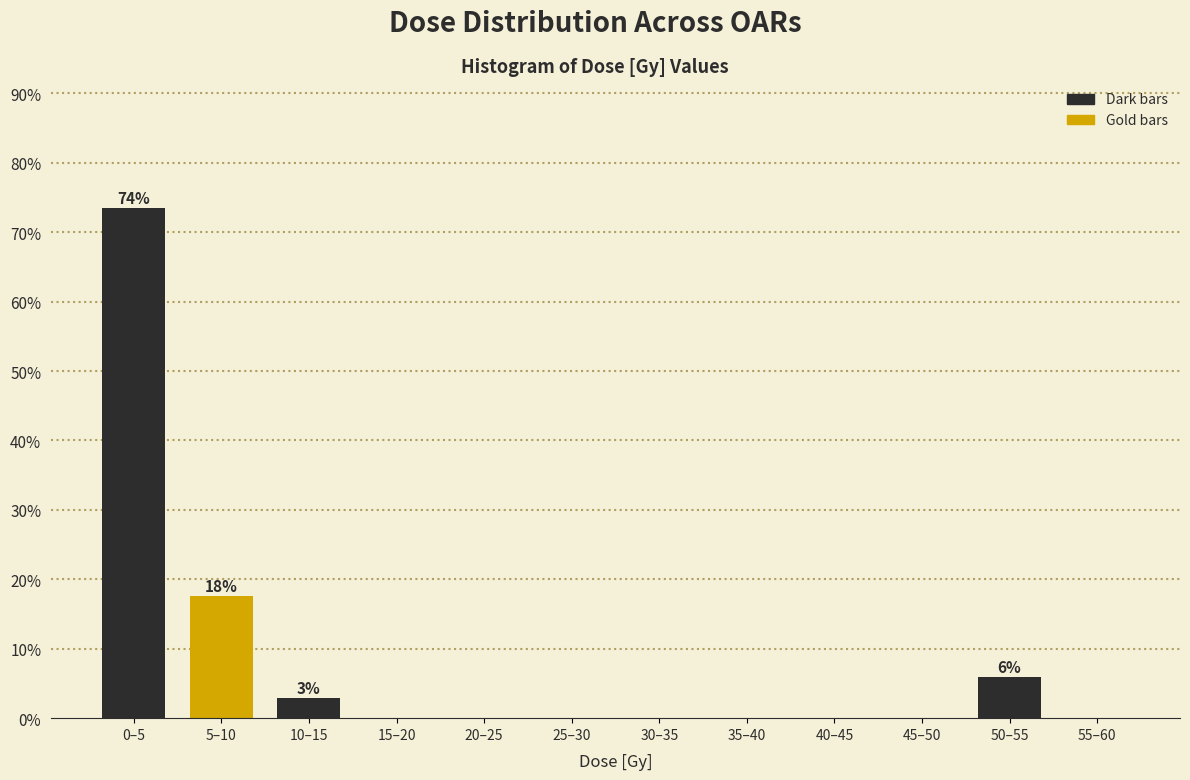

Reading left to right, transcribe all the data shown in this chart.

0–5=73.5	5–10=17.6	10–15=2.9	15–20=0.0	20–25=0.0	25–30=0.0	30–35=0.0	35–40=0.0	40–45=0.0	45–50=0.0	50–55=5.9	55–60=0.0